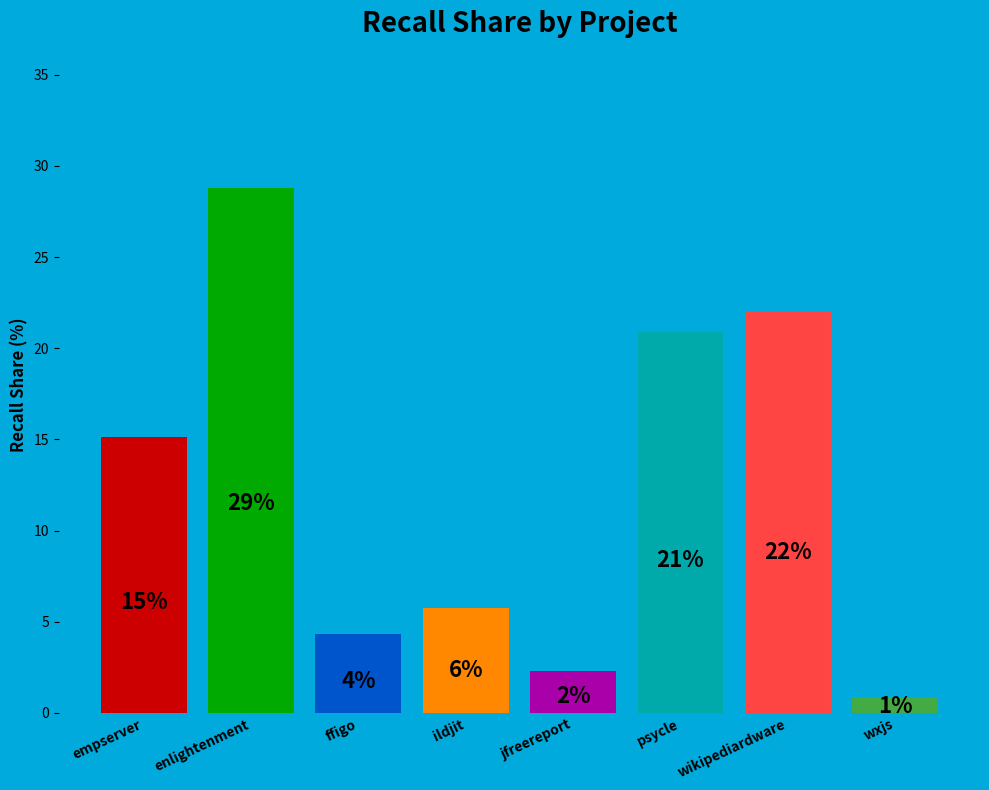

Does the chart contain any negative values?

No